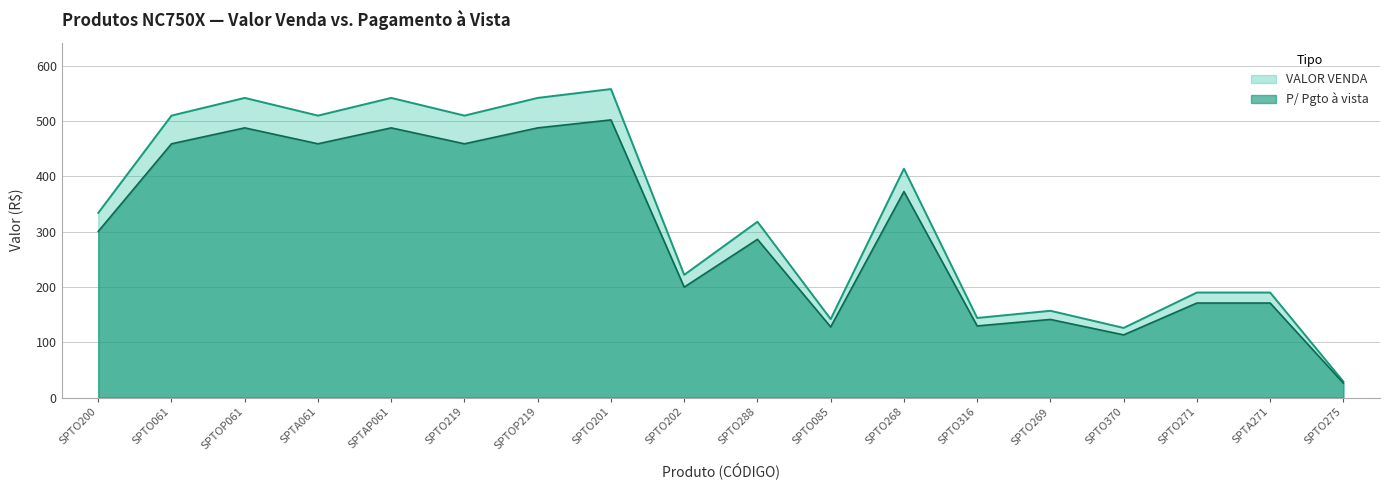

At which category does VALOR VENDA reach its first local valley?

SPTA061